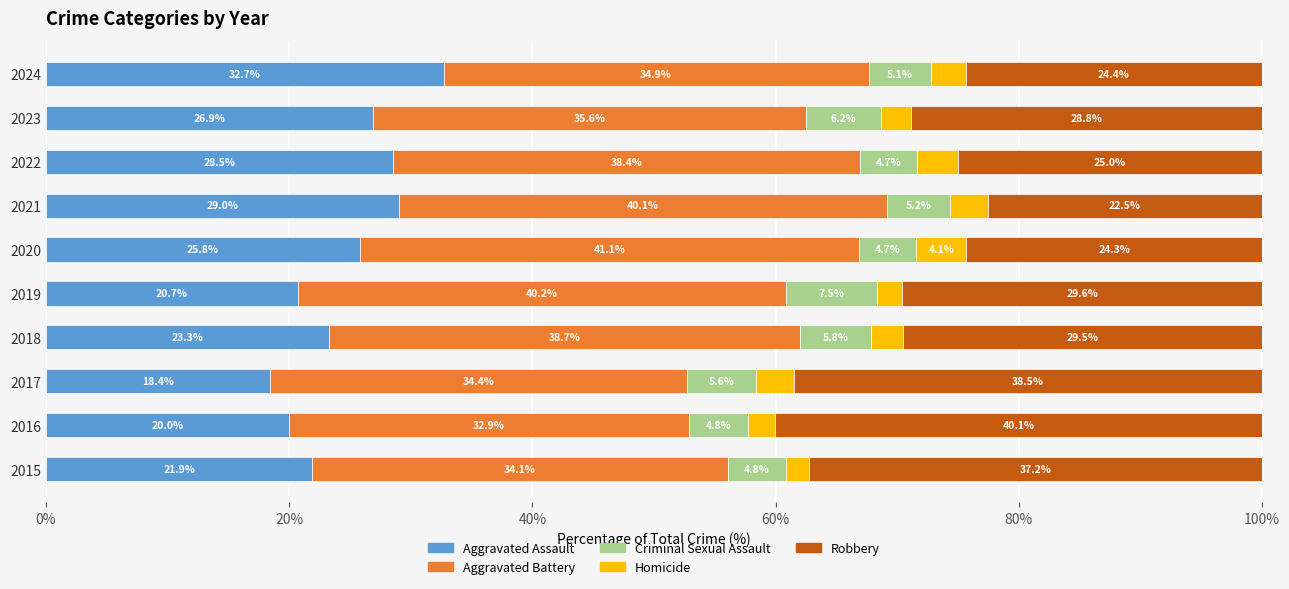

How many categories are shown in the chart?

10